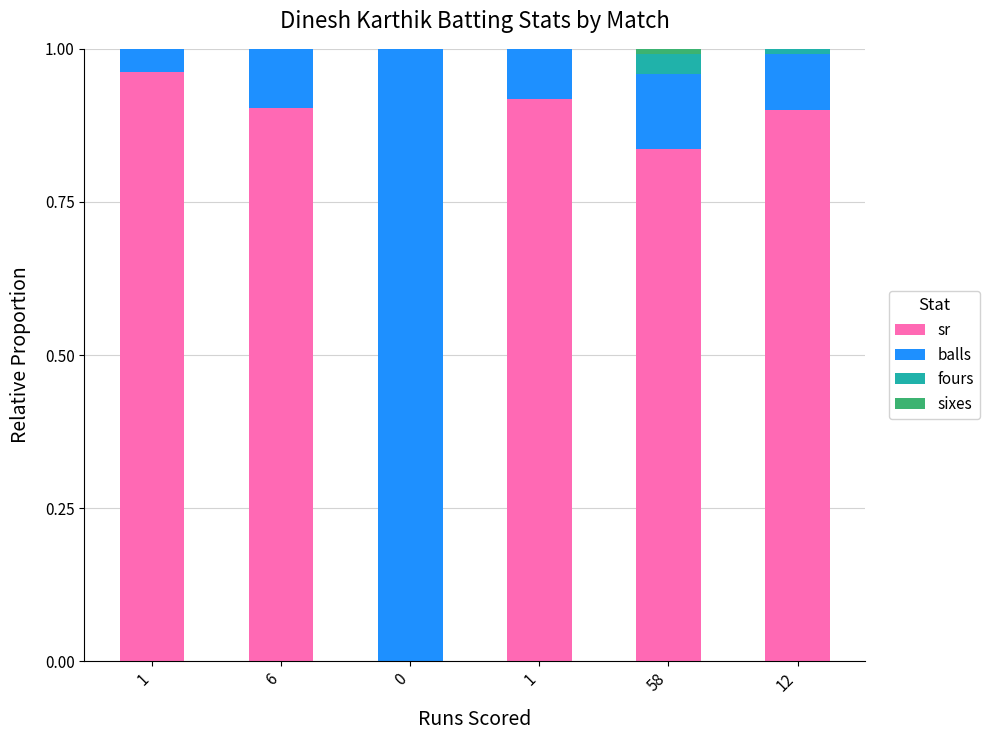

The value of sixes at 1 is -0.0. True or false?

False